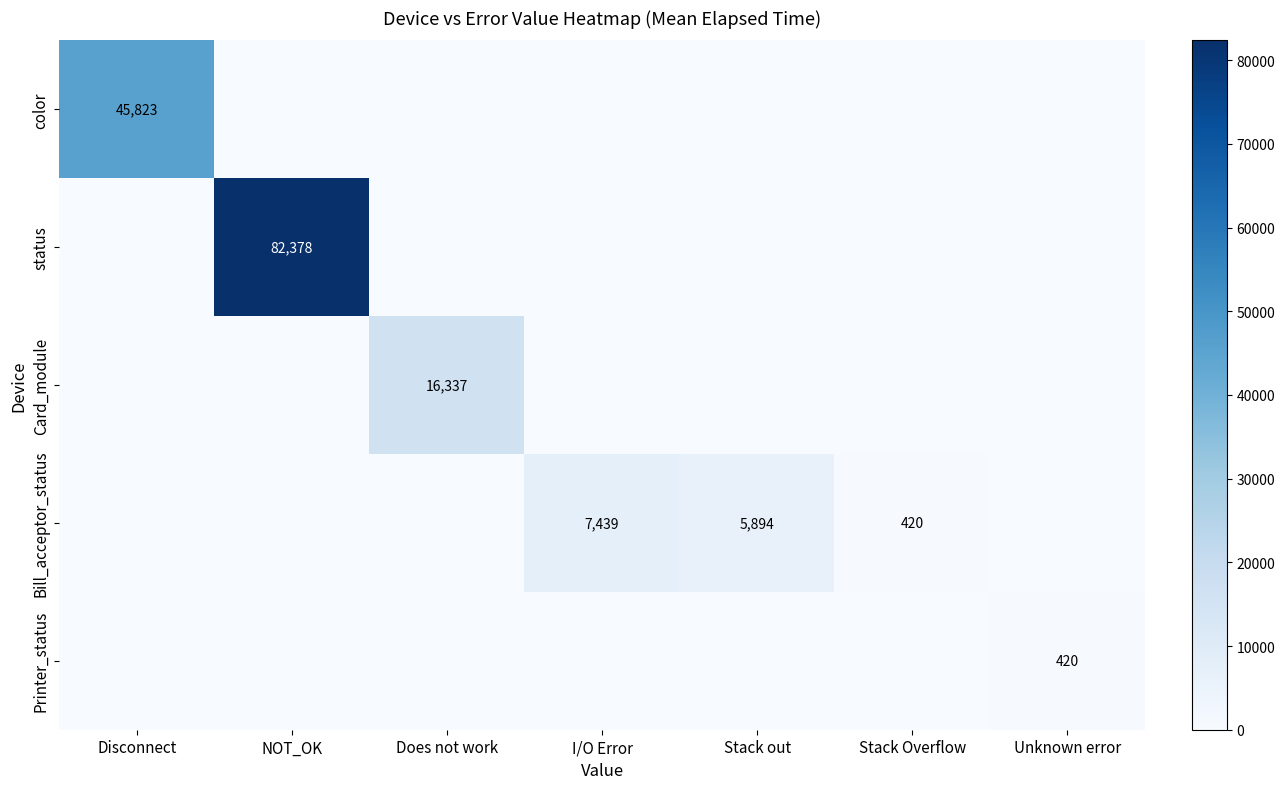

The value of status at NOT_OK is 82378. True or false?

True